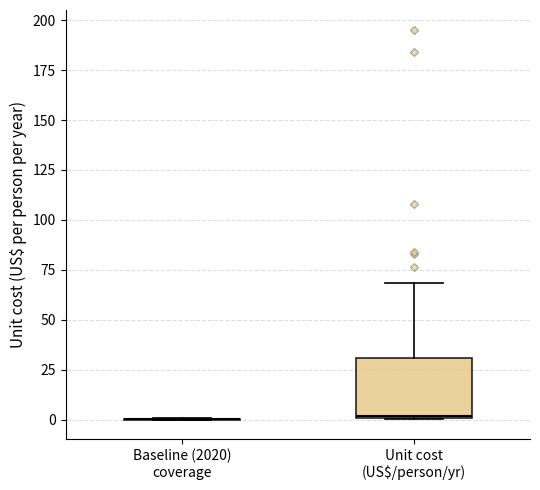

Reading left to right, transcribe this box plot: for each box, give where its median line is, the range the box spans, and where its two whiskers end, as read against the y-axis. The values are not printed on the chart, so give them approximately, as read against the axis.

Baseline (2020) coverage: box collapsed to a line at 0, whiskers 0 to 0
Unit cost (US$/person/yr): median 0, box 0 to 30, whiskers 0 to 70